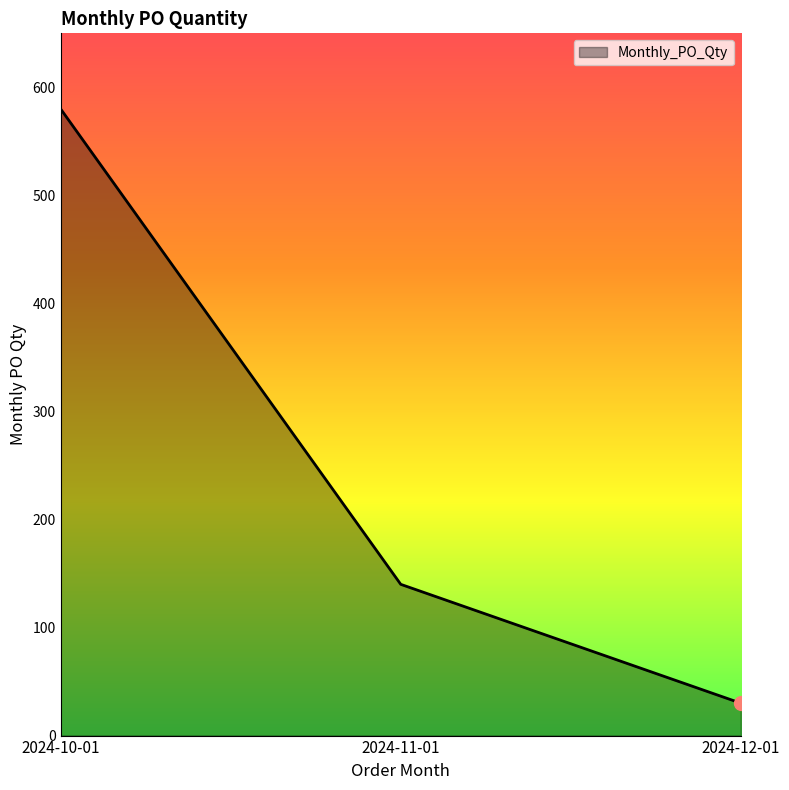

At which label is the value closest to 305?

2024-11-01